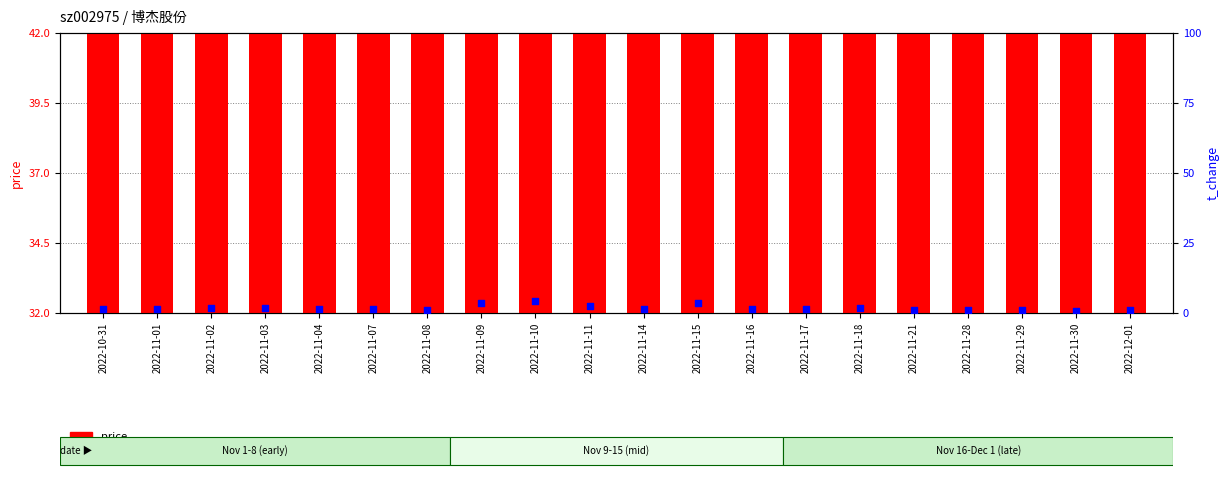

Which series reaches the maximum Y coordinate?

price